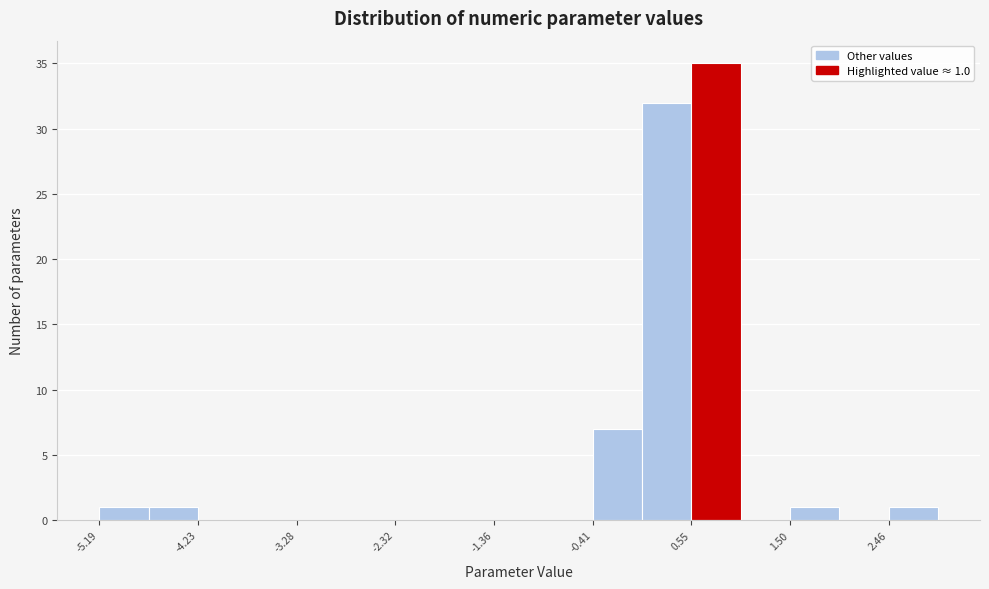

Over which range of the x-axis is the bar tallest?

0.5 to 1.0